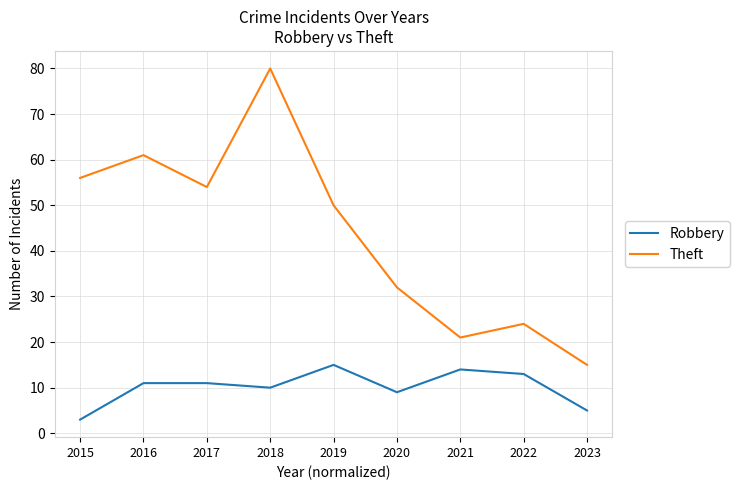

What is the average value of the Robbery series?

10